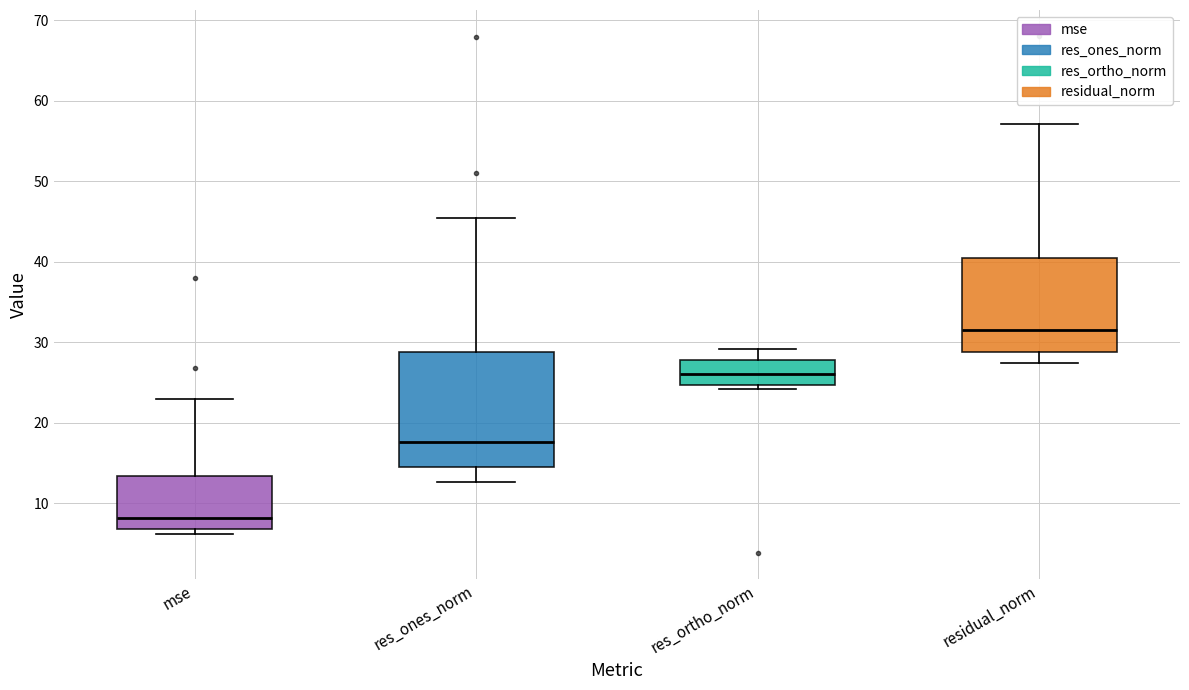

Where does the median line of the box for mse sit on the y-axis? The values are not printed on the chart, so give them approximately, as read against the axis.

8